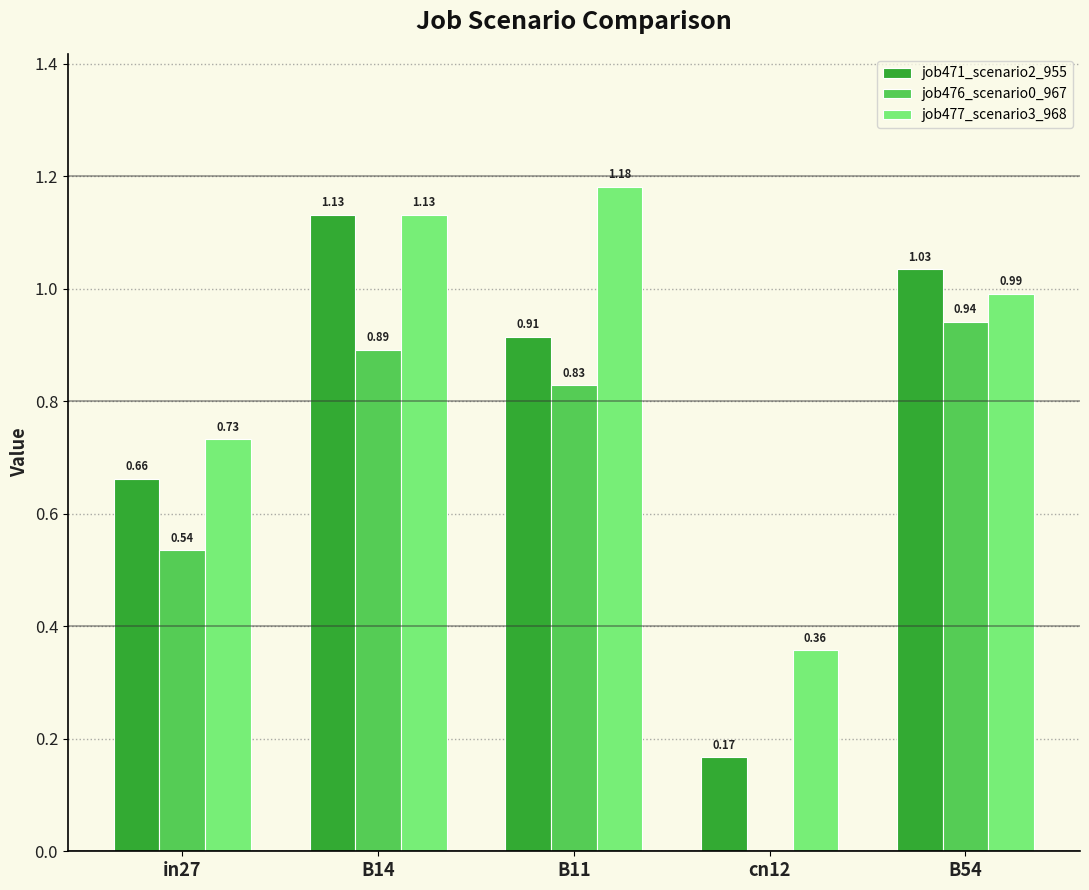

Which category has the highest value across all series?

B11